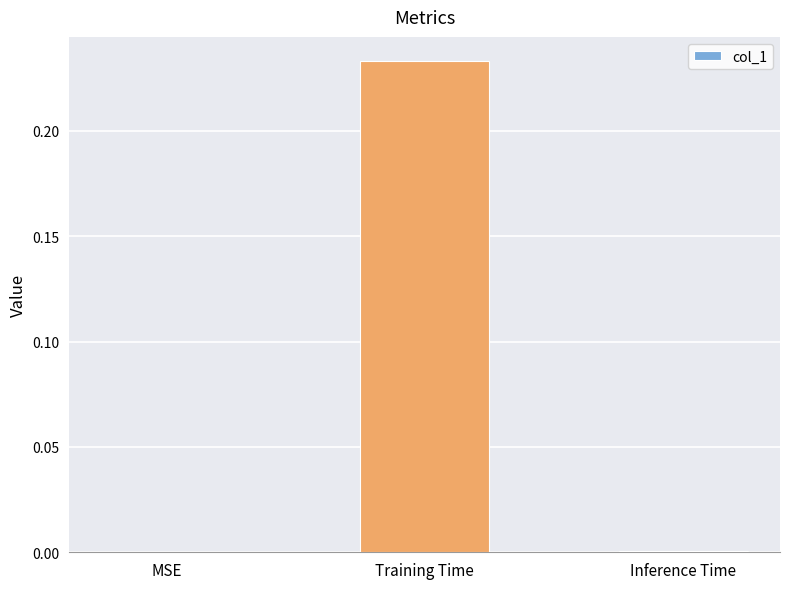

What is the change in value from MSE to Training Time?

+0.2